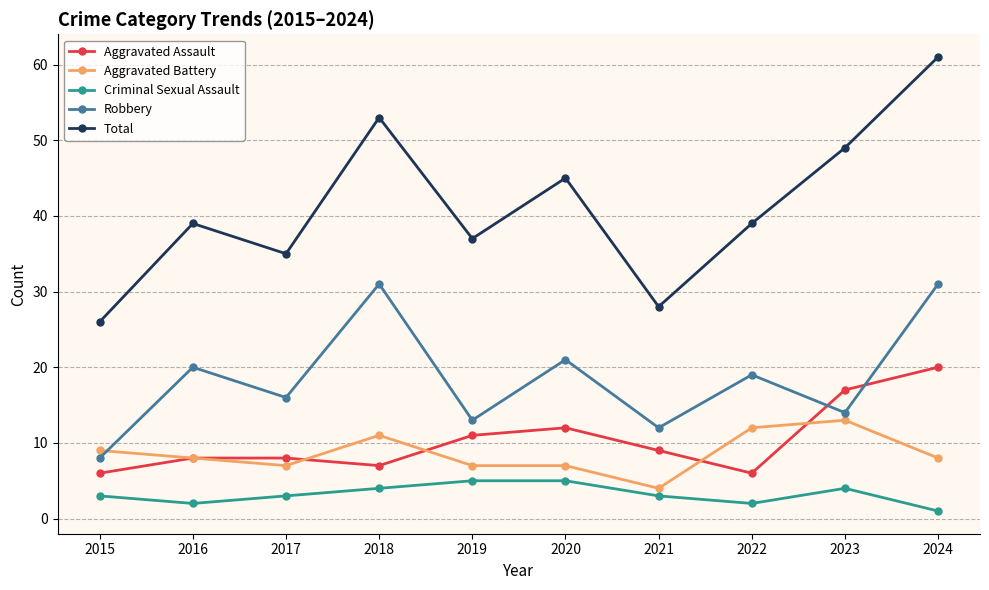

What are all the series names shown in the legend?

Aggravated Assault, Aggravated Battery, Criminal Sexual Assault, Robbery, Total